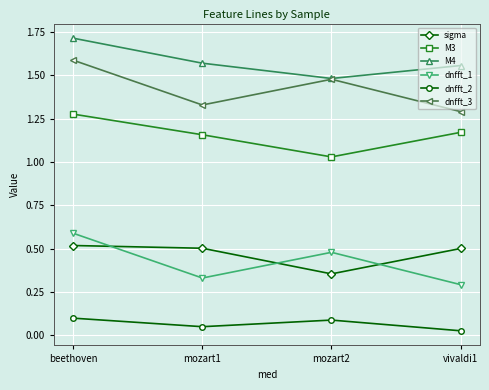

What is the difference between the highest and lowest values at mozart2?

1.4